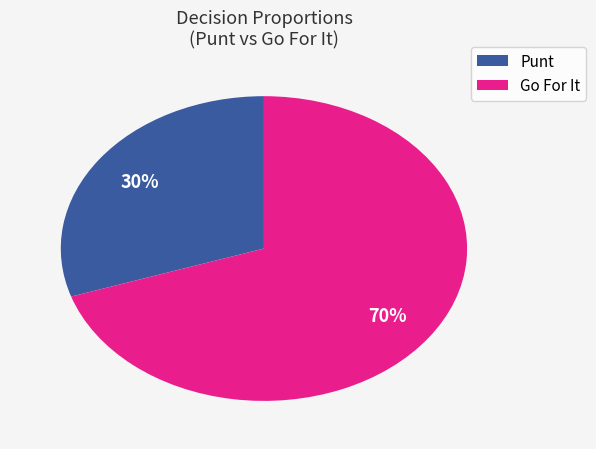

Is it true that Go For It is 84% of the pie?

False